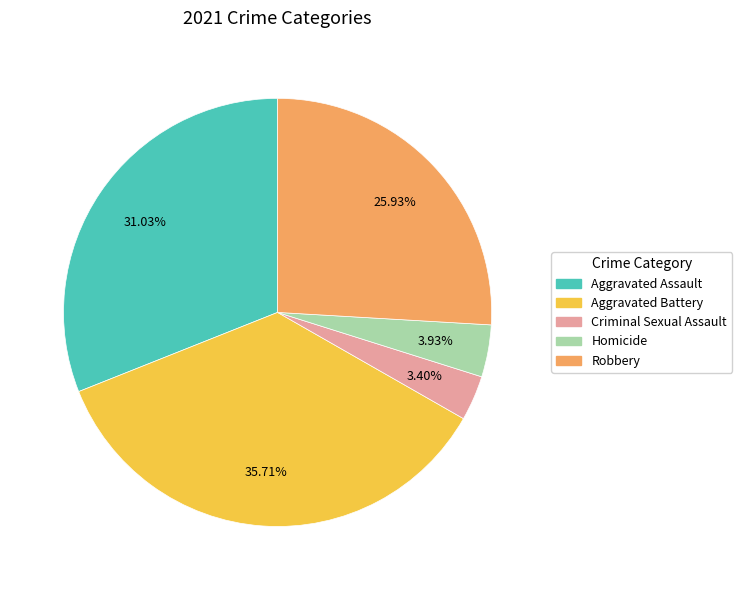

What percentage is NOT represented by Homicide?

96.1%